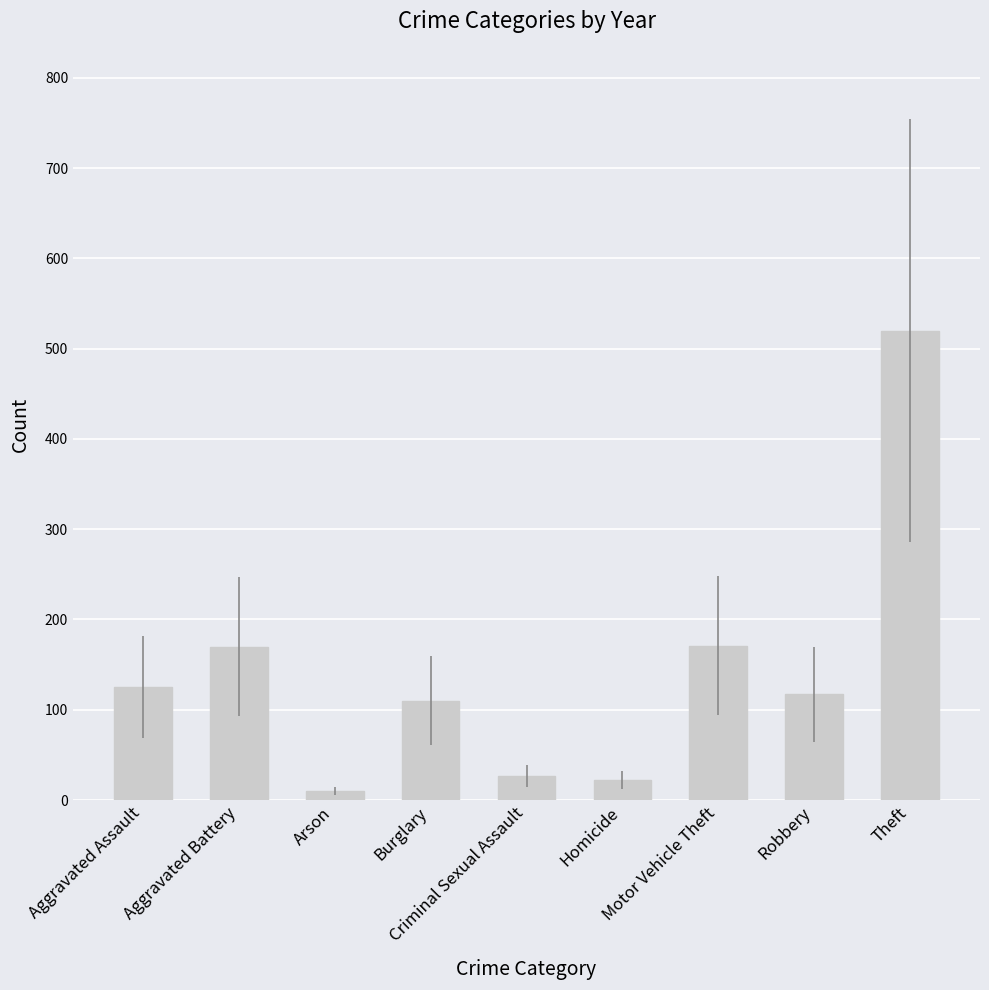

What is the average value?

141